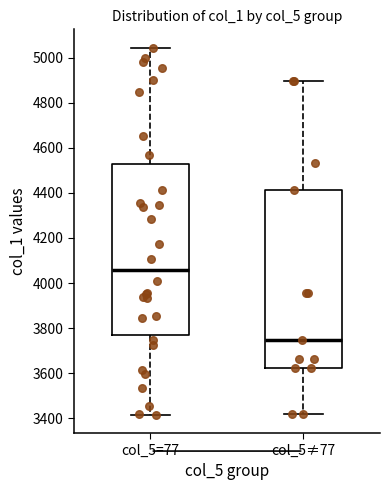

Which box has the lowest median line?

col_5≠77